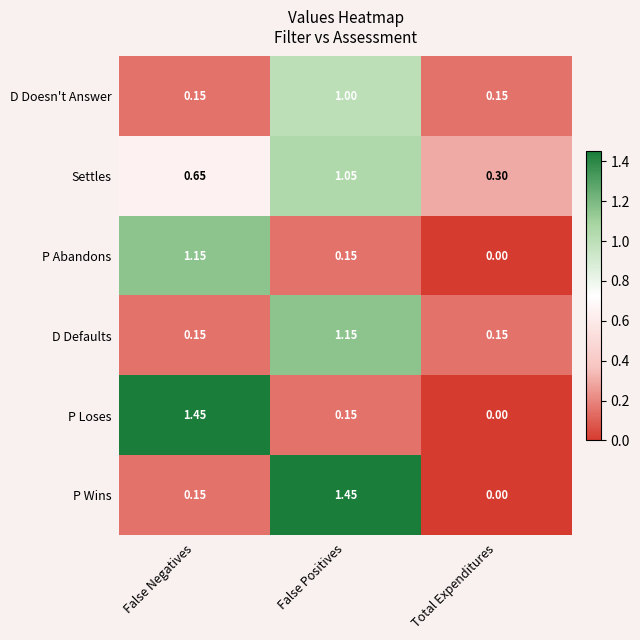

At which label does D Doesn't Answer reach its peak?

False Positives